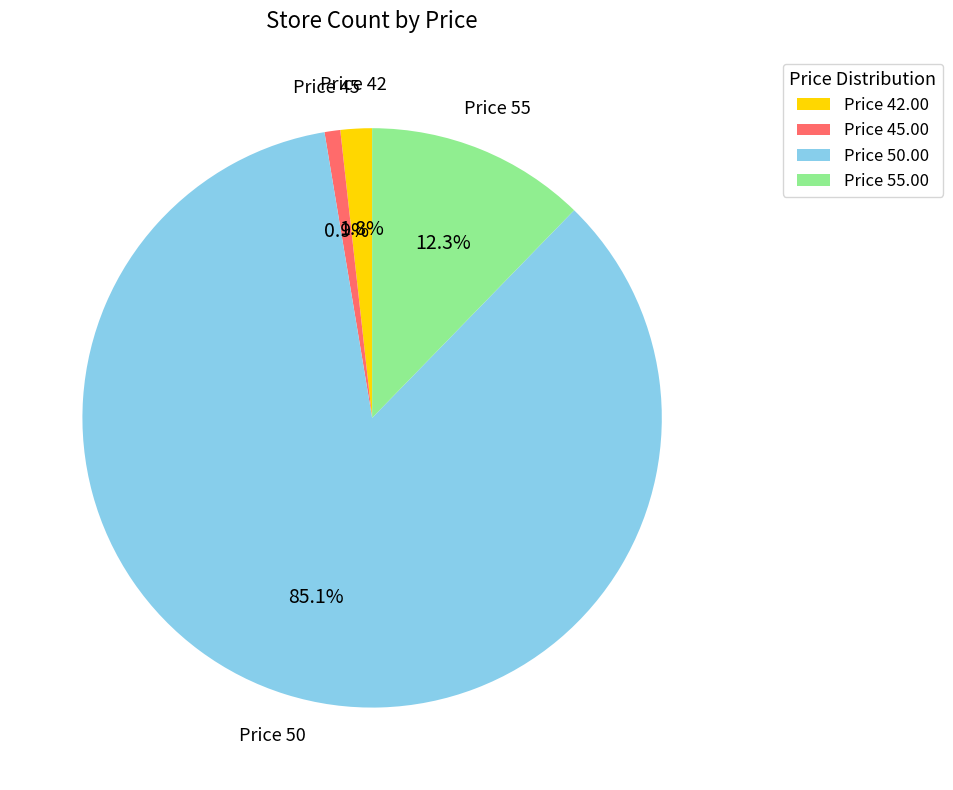

Which category has the biggest portion of the pie?

Price 50.00